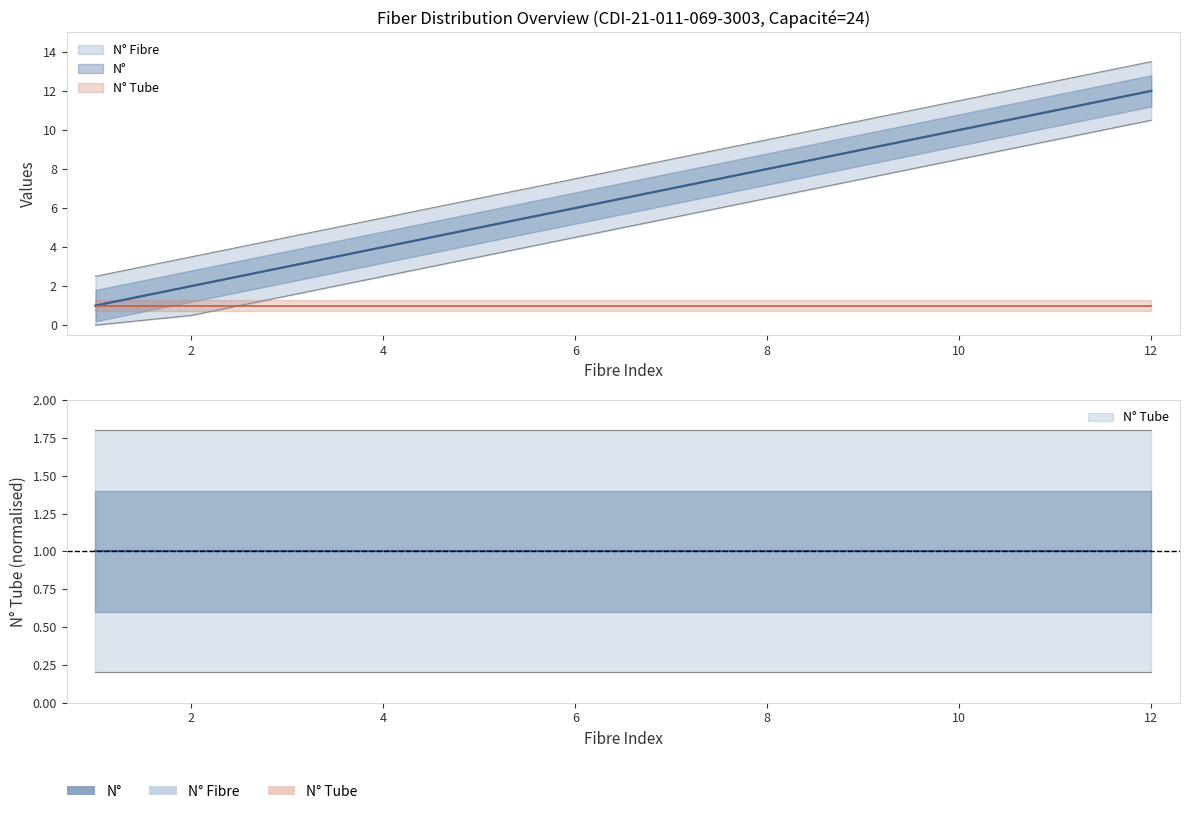

What is the total value across all series at 3?

7.5